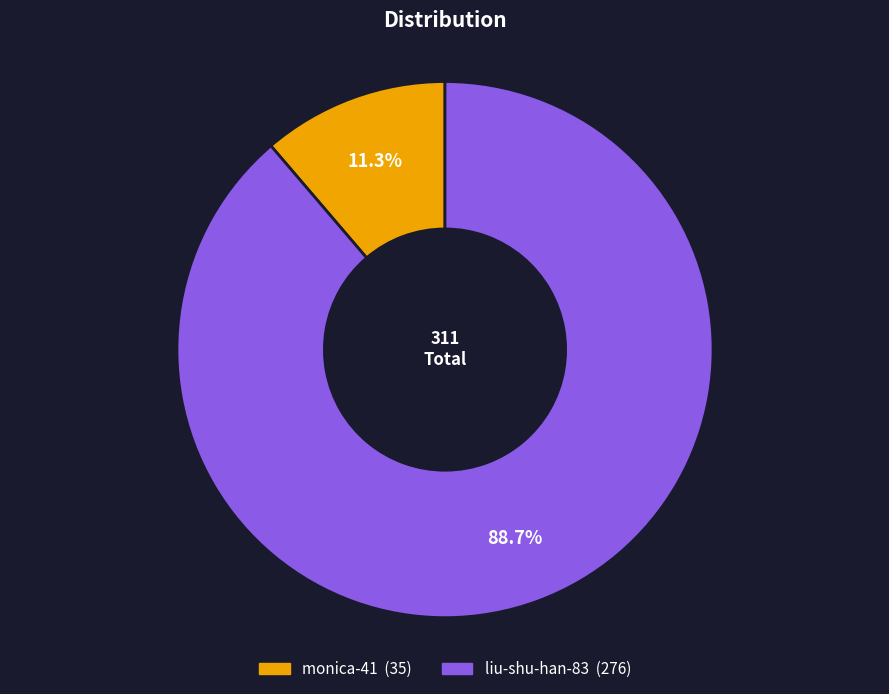

Which slice is the smallest?

monica-41